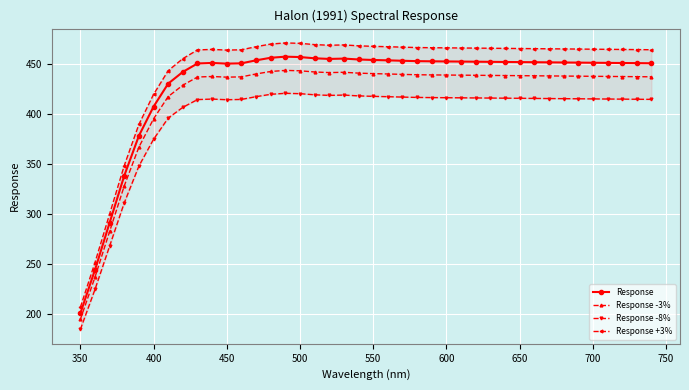

What are all the series names shown in the legend?

Response, Response -3%, Response -8%, Response +3%